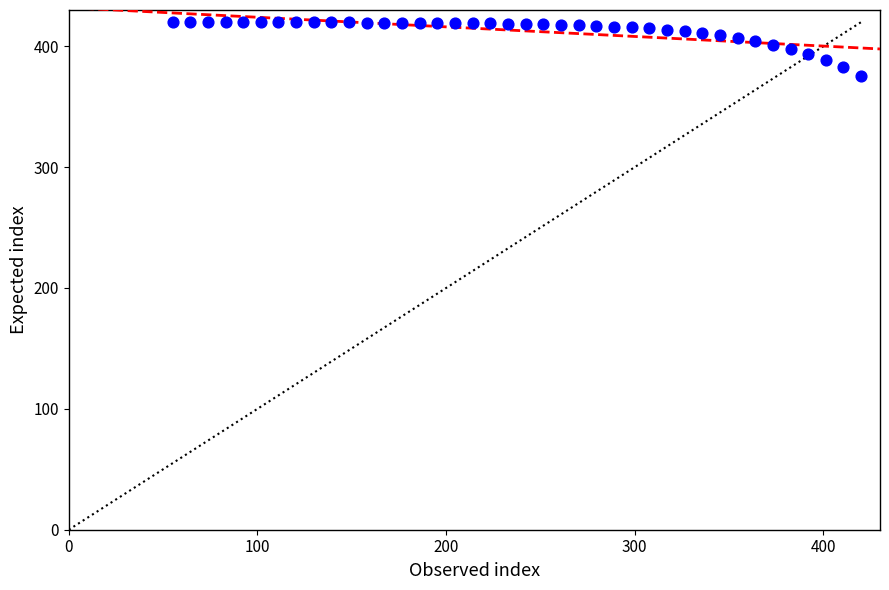

What is the range of X values (max minus min)?

365.0